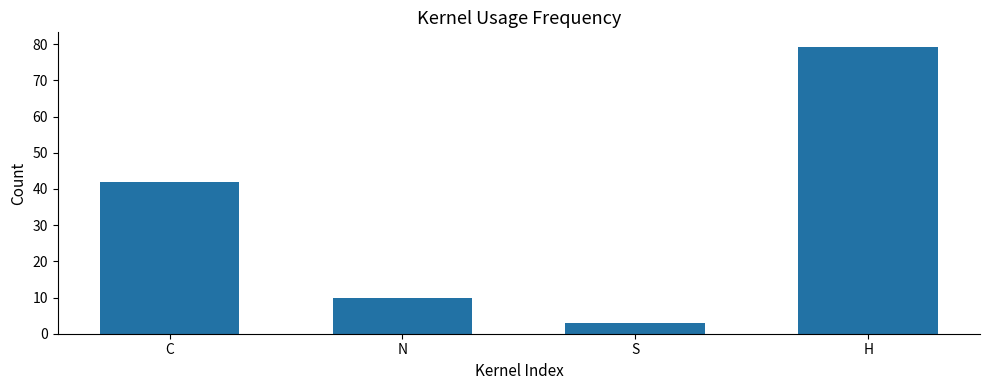

The value at C is 41.8. True or false?

True